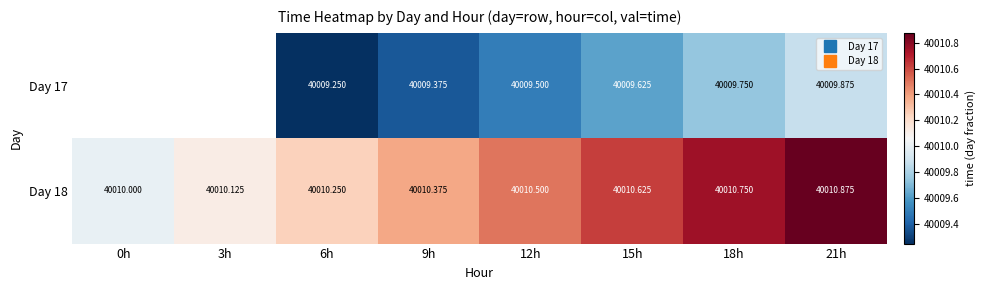

What is the average value of the Day 18 series?

40010.4